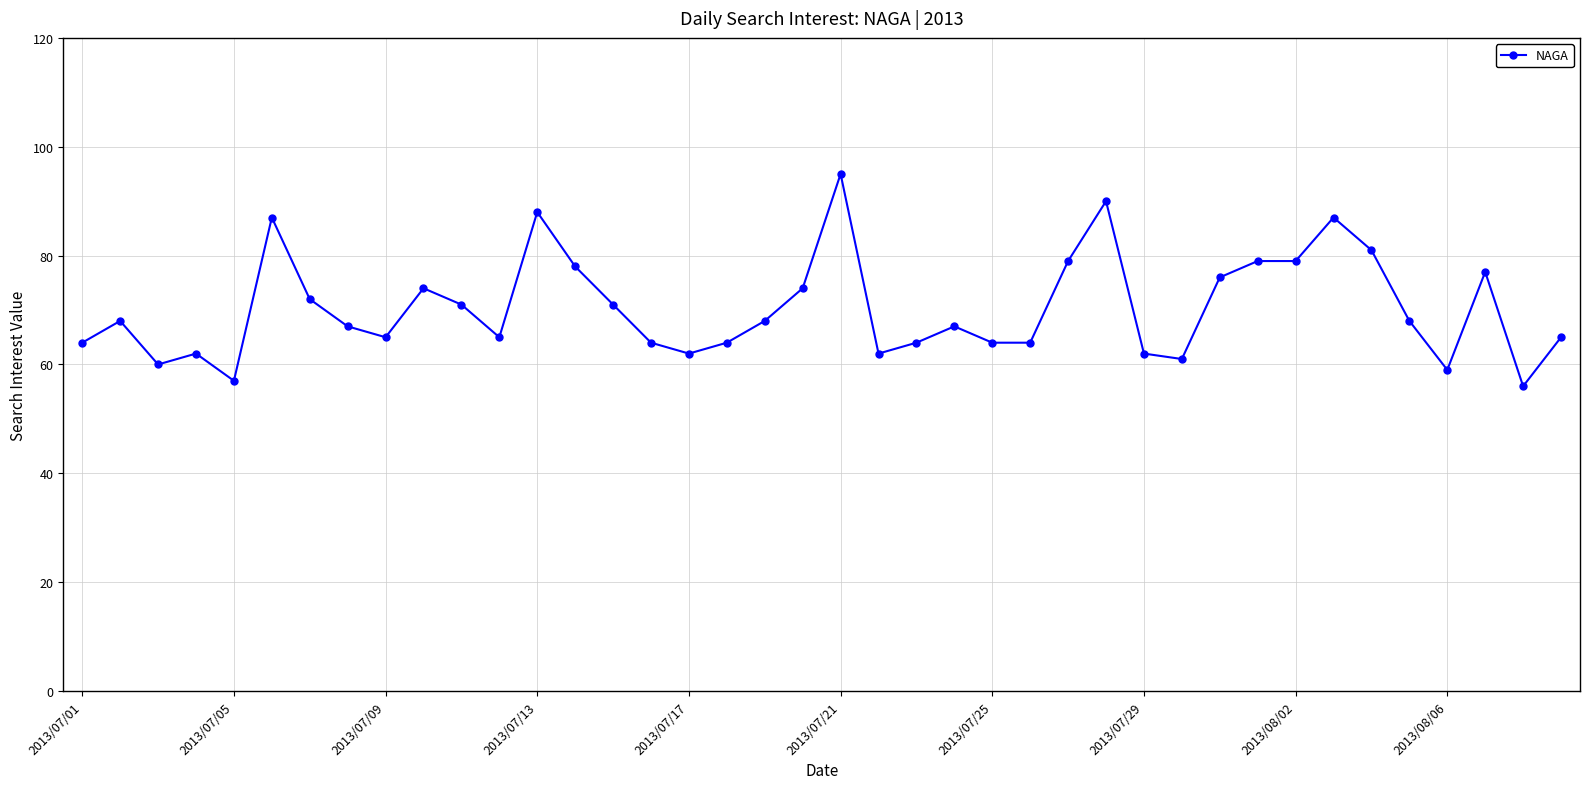

What is the average value?

70